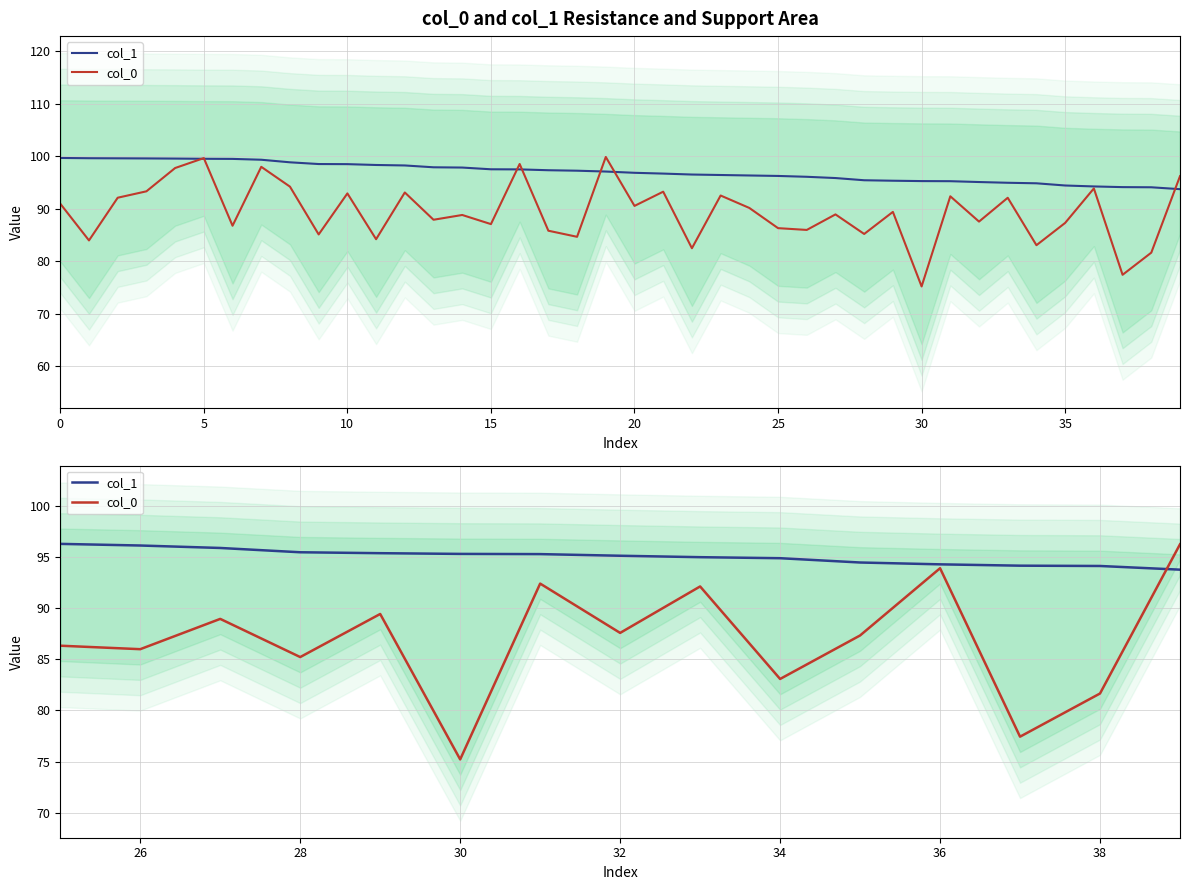

How many lines are shown in the chart?

2